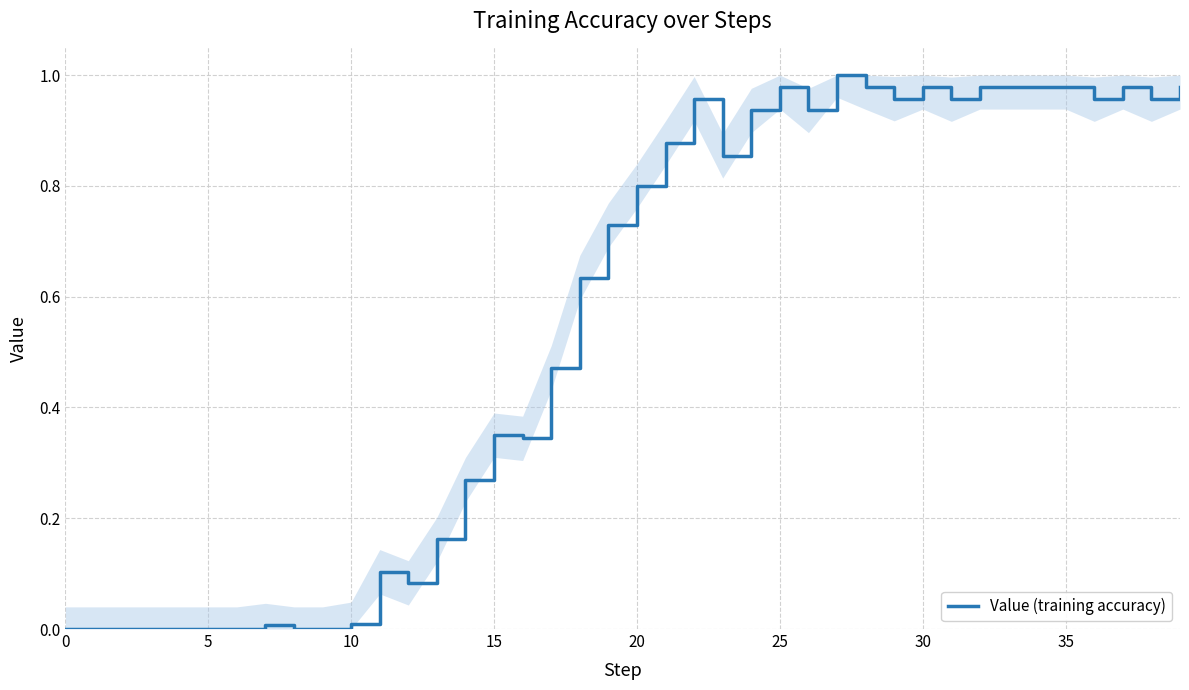

Between 15 and 30, which is larger?

30